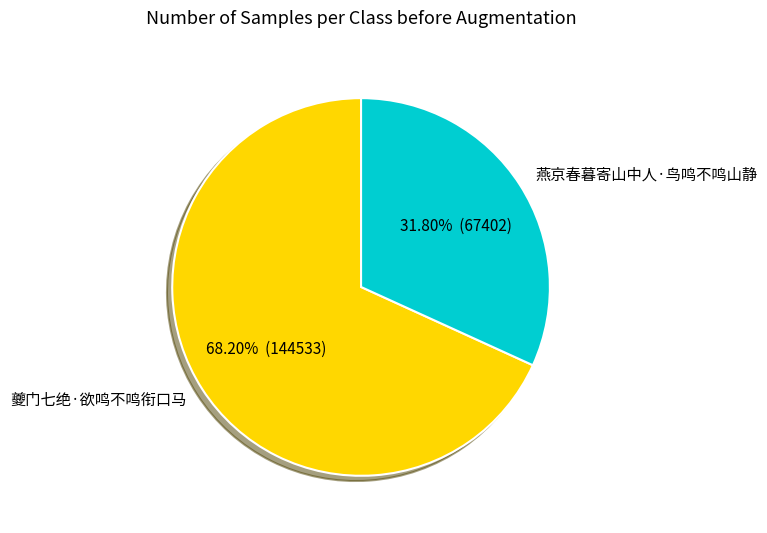

Does 燕京春暮寄山中人·鸟鸣不鸣山静 account for over 50% of the chart?

No